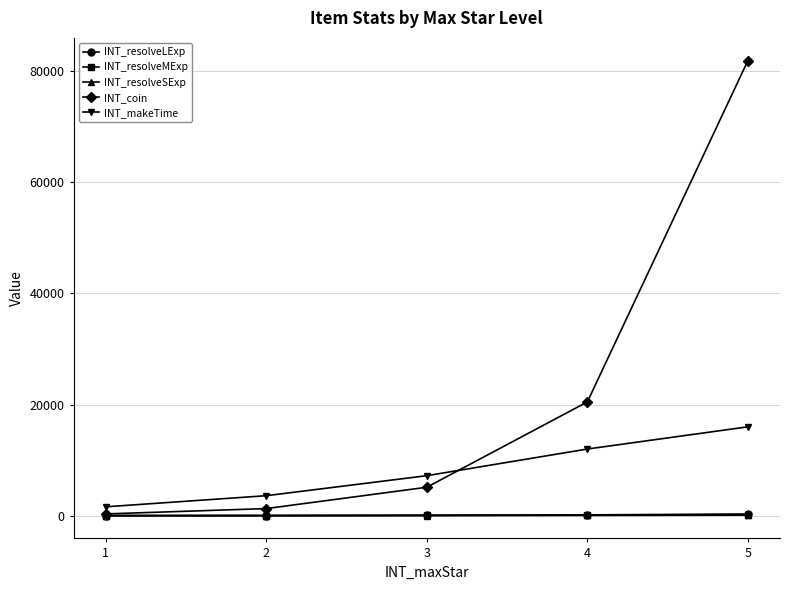

Is it true that INT_makeTime equals 20606 at 4?

False